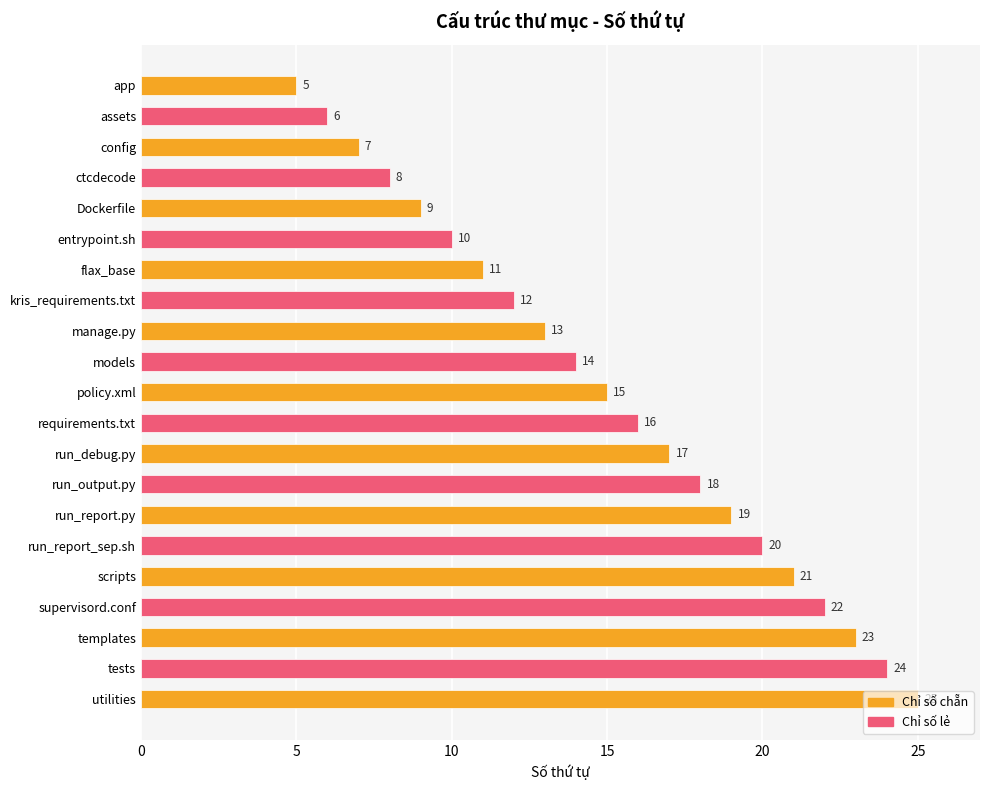

What is the average value?

15